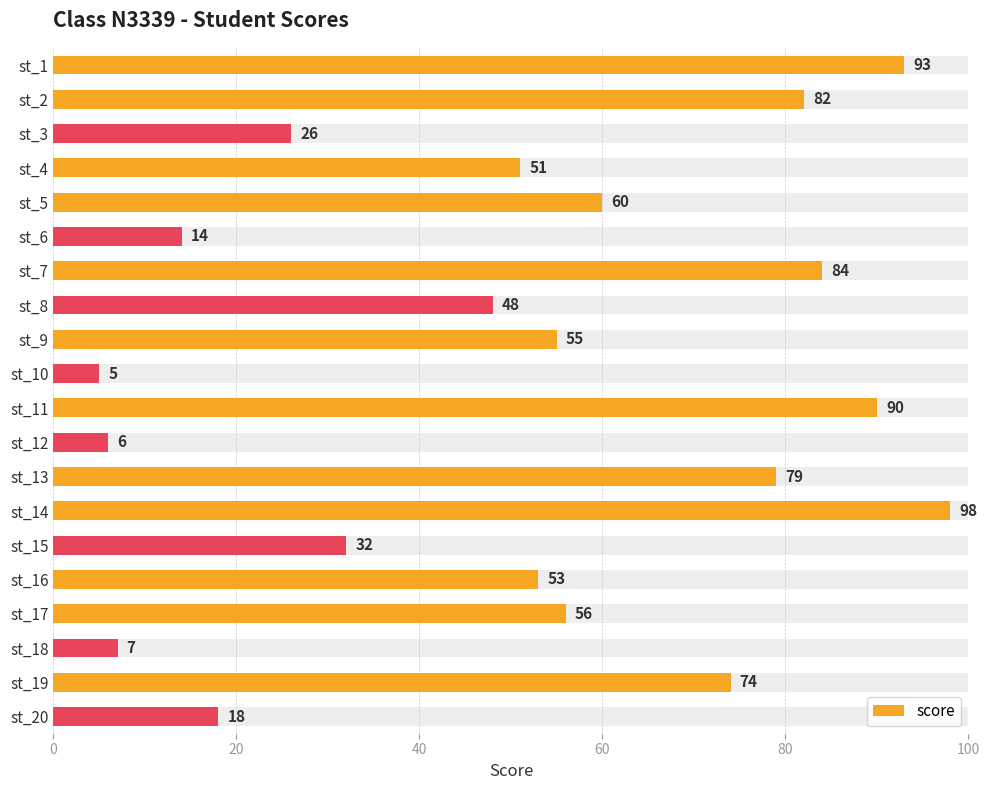

What is the difference between the second highest and minimum values?

88